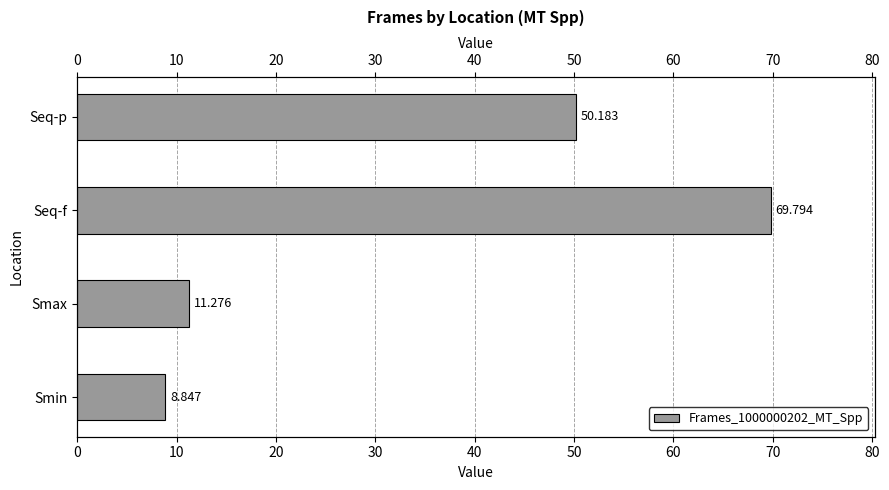

How many distinct data groups are displayed?

1